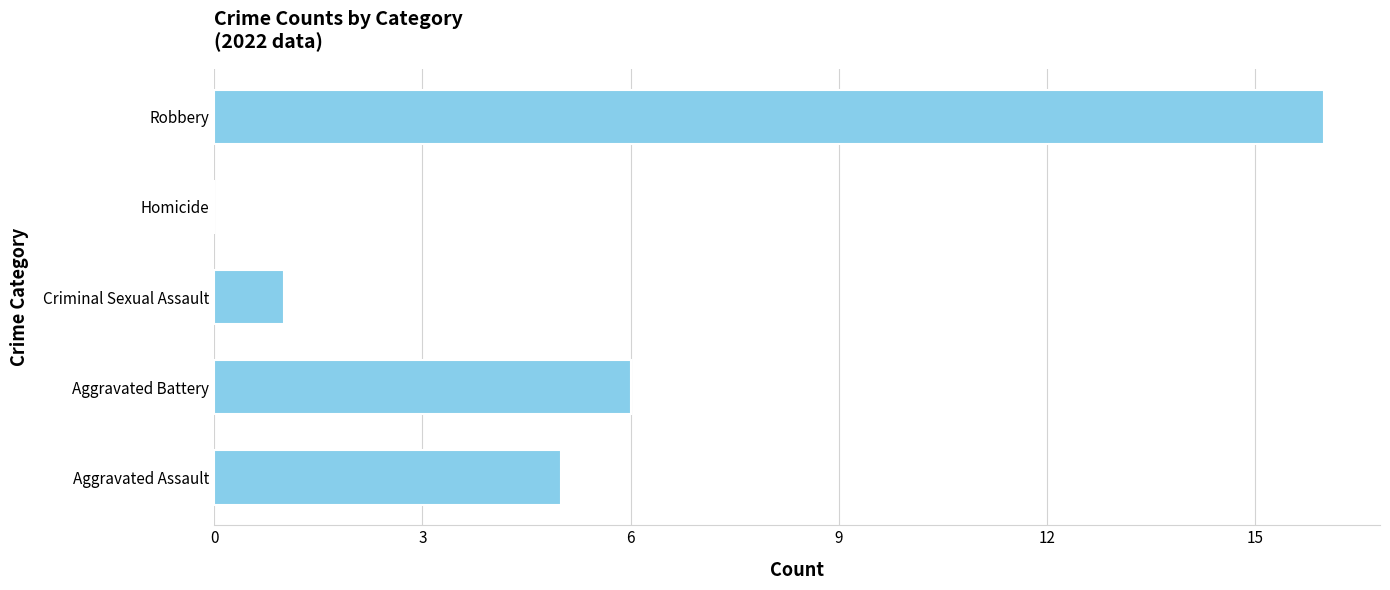

True or false: the data shows 9 at Robbery.

False